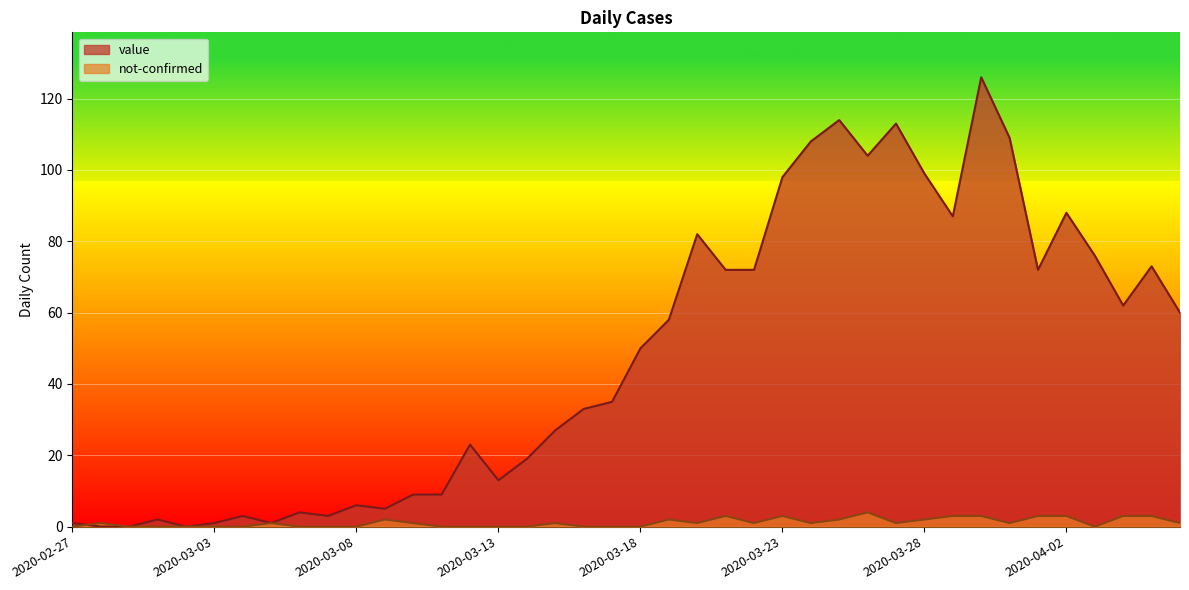

What is the total value across all series at 2020-03-19?

60